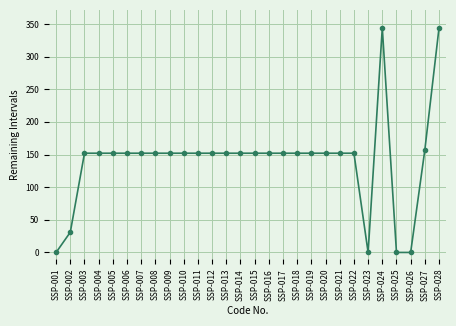

The chart shows a value of 152 at SSP-022. True or false?

True